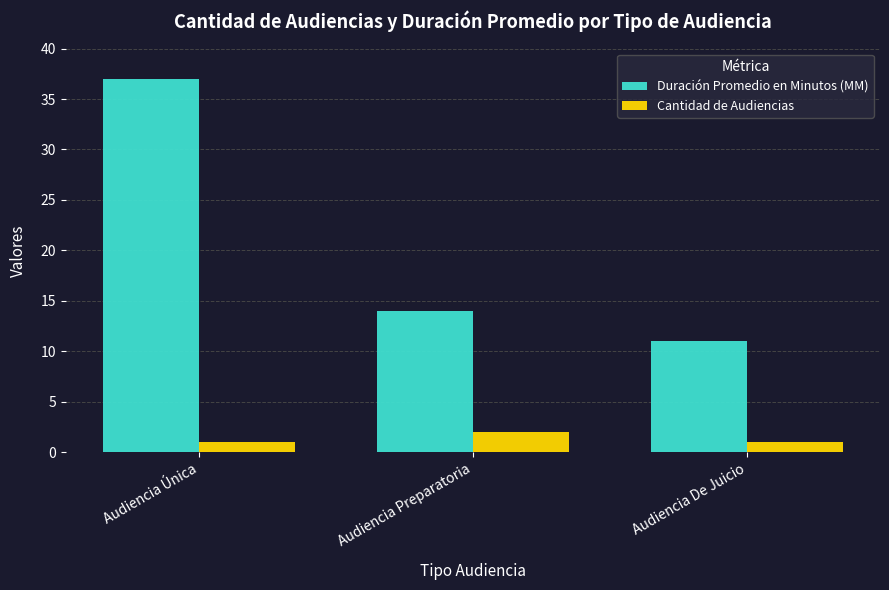

What is the difference between the highest and lowest values at Audiencia De Juicio?

10